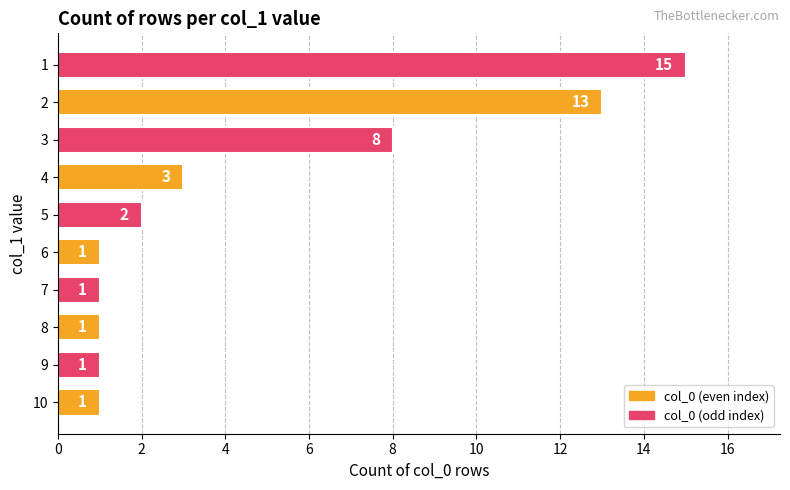

Reading bottom to top, what are all the values shown in this chart?

10=1	9=1	8=1	7=1	6=1	5=2	4=3	3=8	2=13	1=15